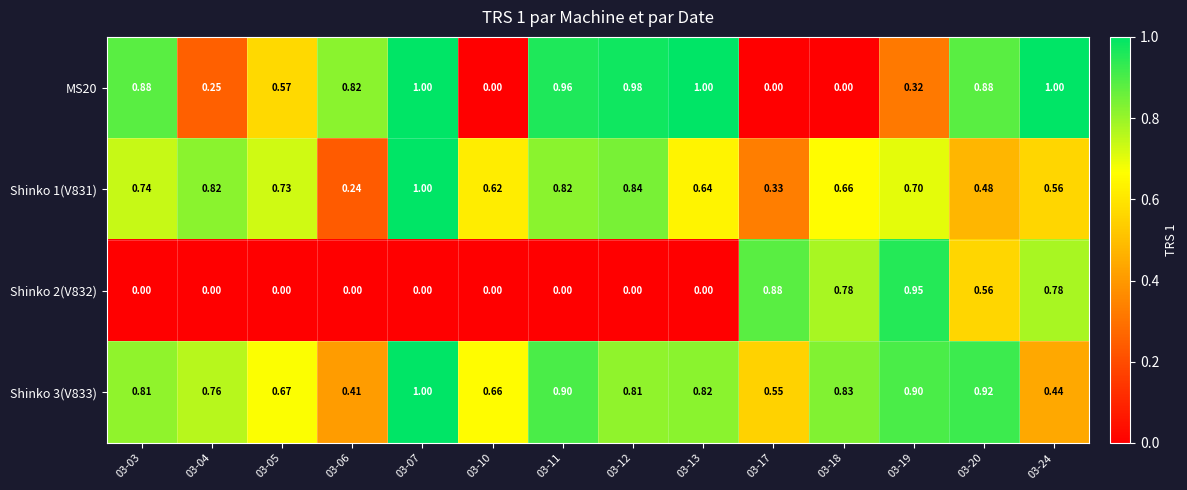

Is the value of Shinko 2(V832) at 03-11 greater than the value of Shinko 3(V833) at 03-11?

No